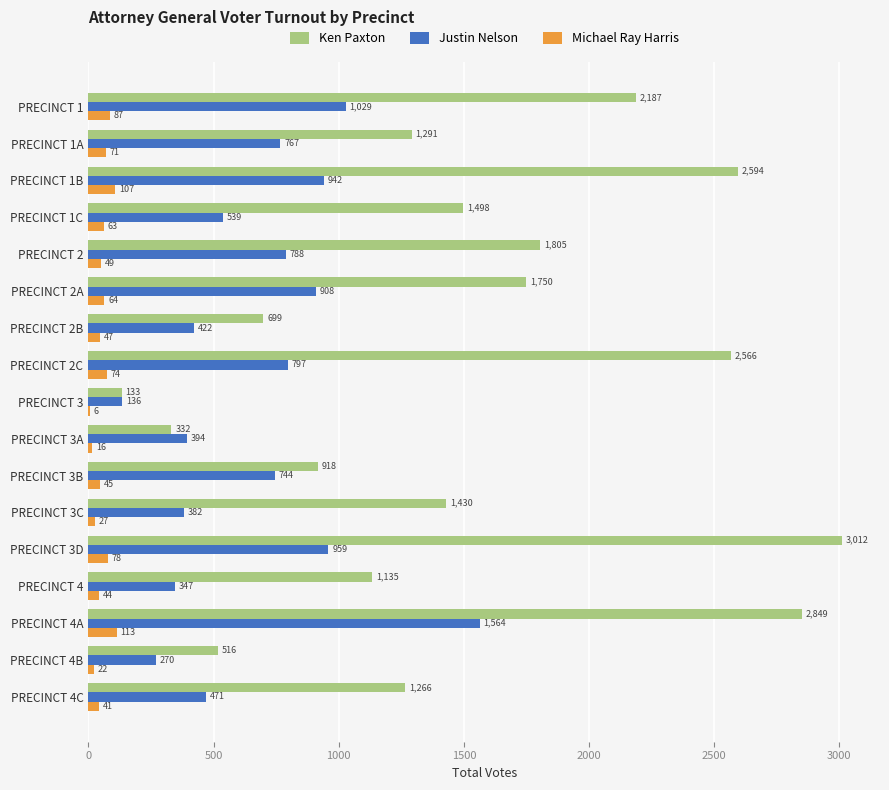

What is the sum of the Justin Nelson values at PRECINCT 3C and PRECINCT 3D?

1341